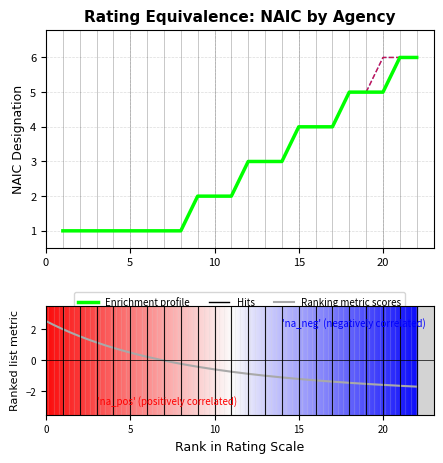

How many data points does each series have?

22